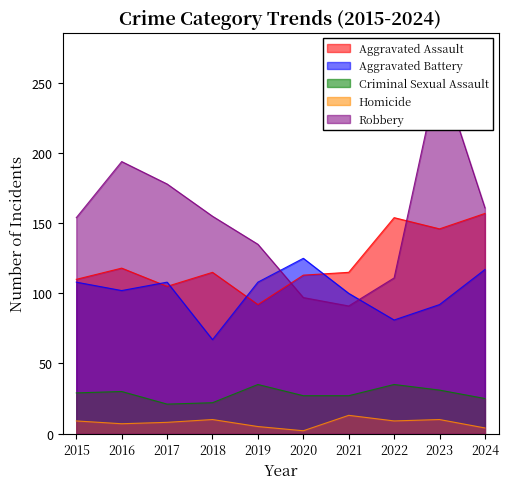

What is the spread (max minus min) of values at 2019?

130